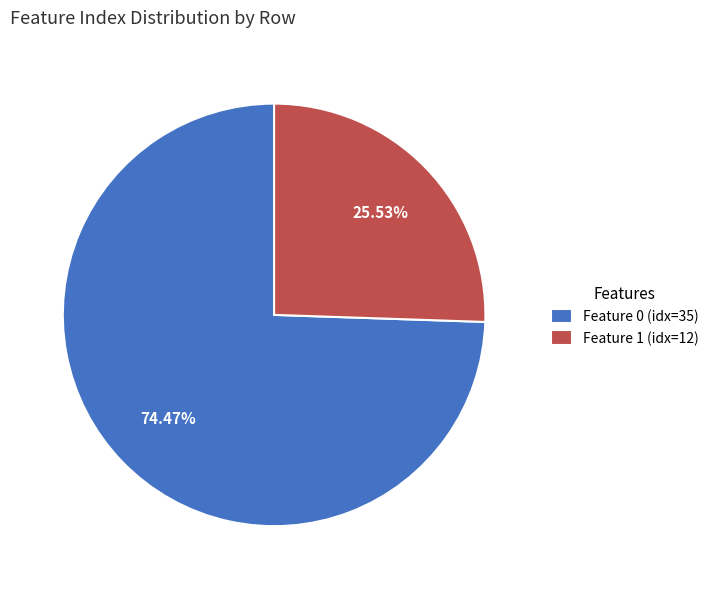

How many slices are in this pie chart?

2